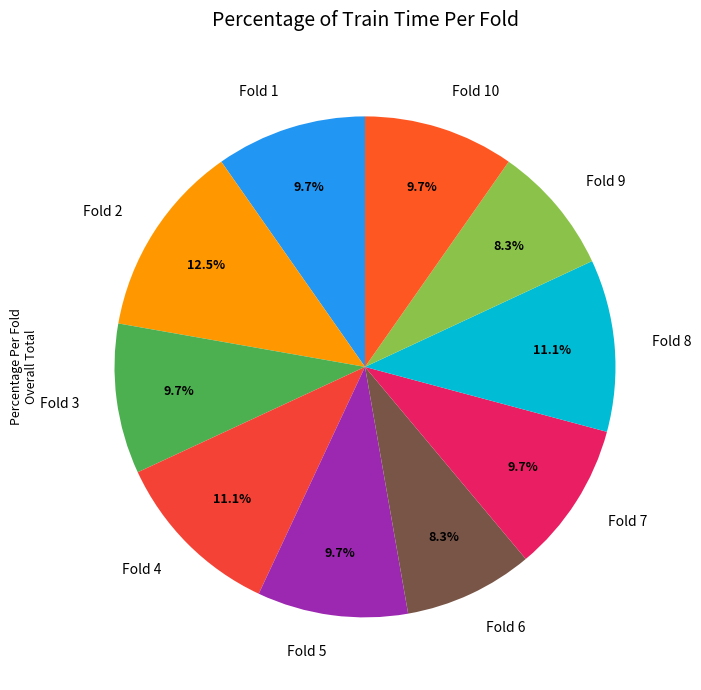

Is it true that Fold 7 is 23% of the pie?

False